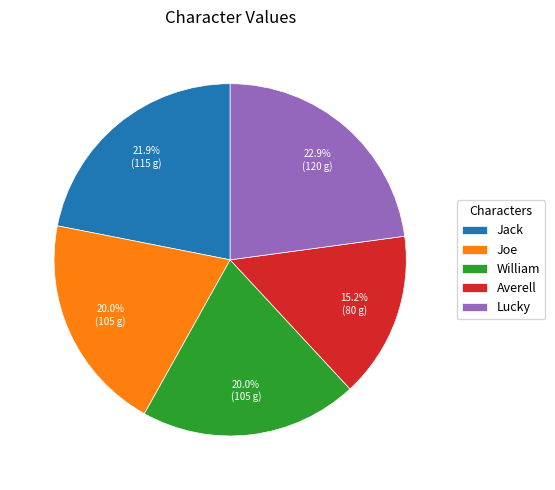

Combined, what portion of the pie is Averell and William?

35.2%